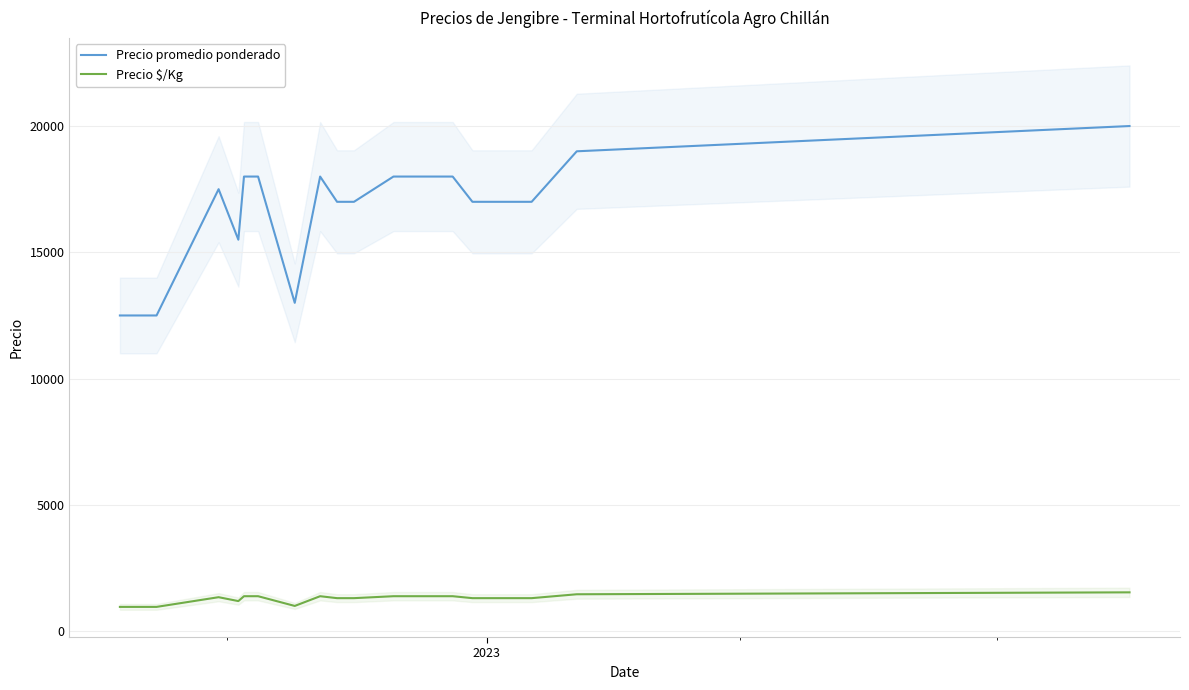

What is the average value of the Precio $/Kg series?

1278